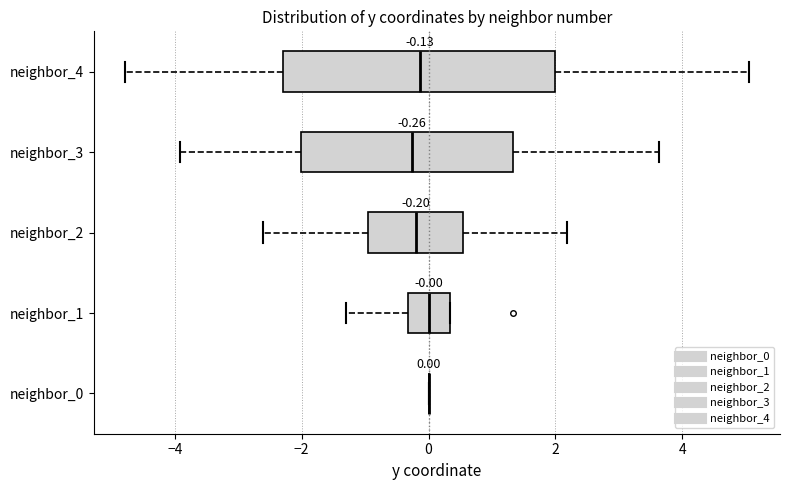

Comparing the boxes themselves (not the whiskers), which one is the widest?

neighbor_4